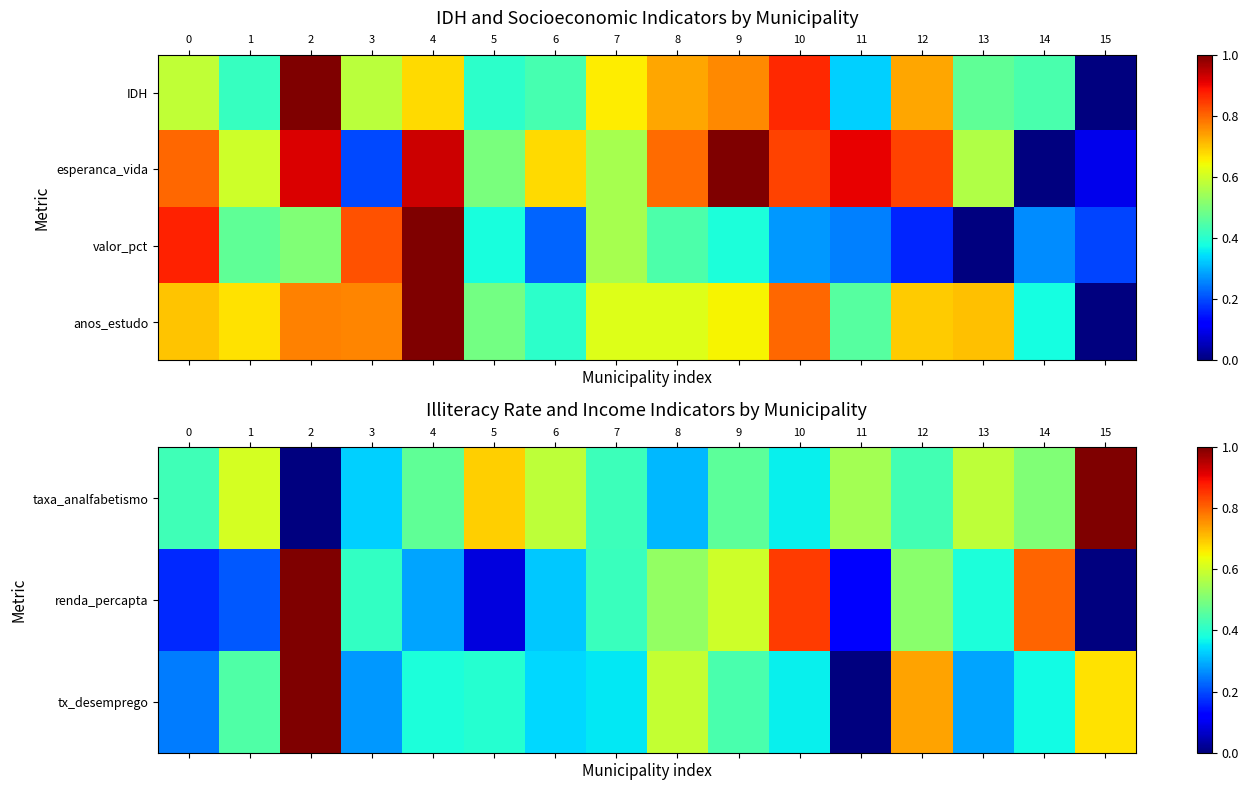

Which series has the largest total across all categories?

anos_estudo